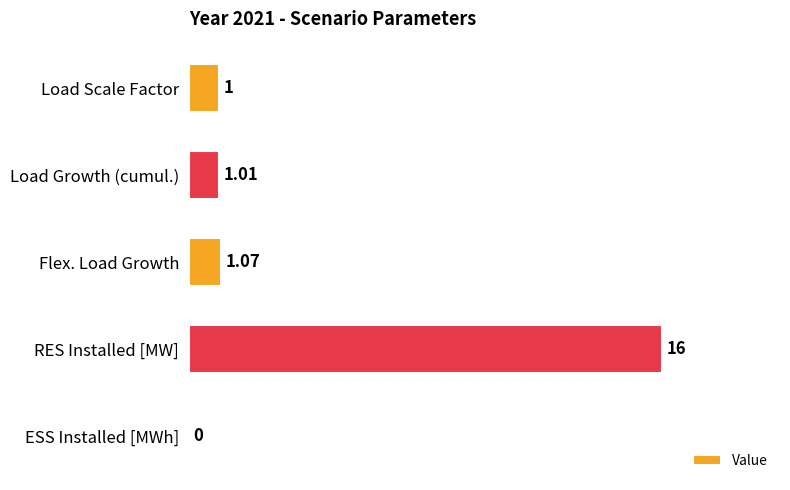

Are the bars horizontal?

Yes